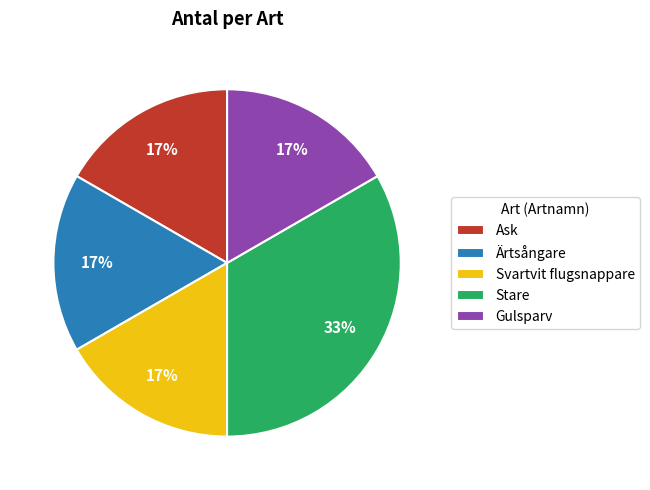

How many slices are in this pie chart?

5